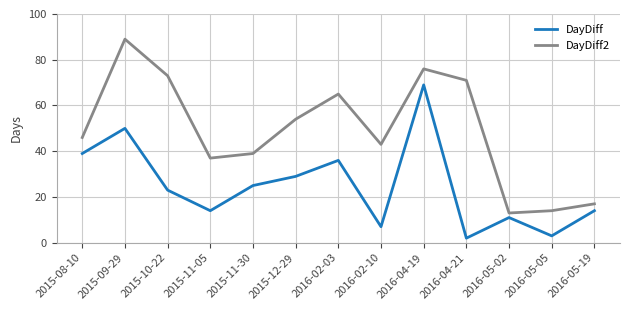

What position from the right is 2016-02-10?

6